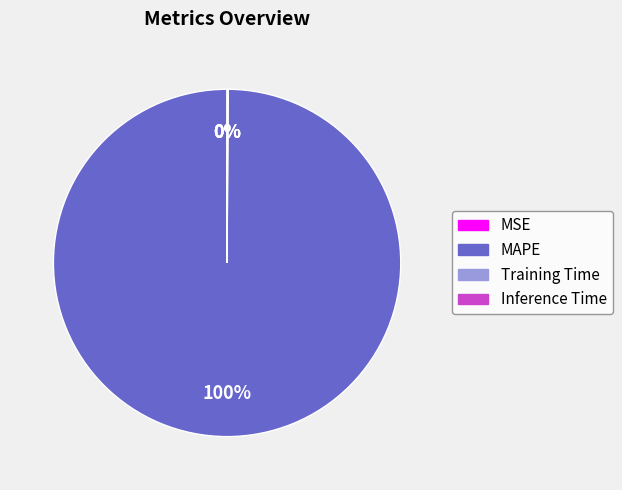

To the nearest percent, what percentage of the pie is MAPE?

100%